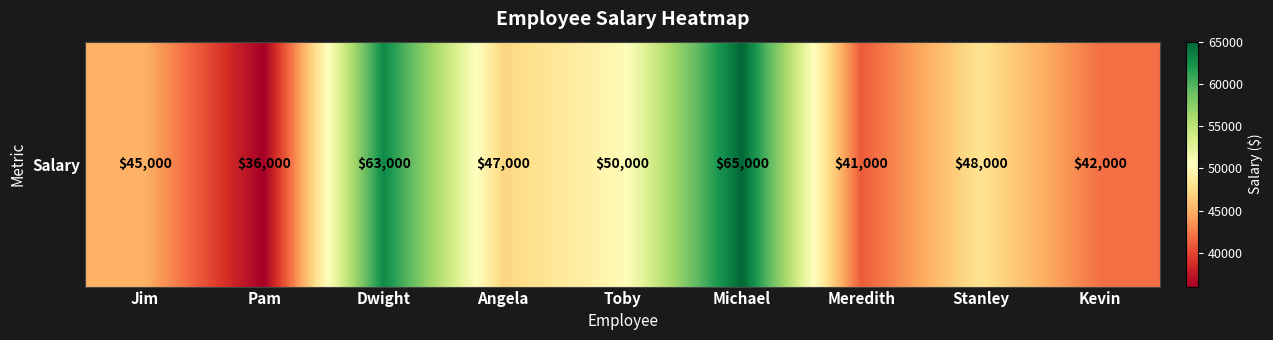

Rank the categories by value from lowest to highest.

Pam, Meredith, Kevin, Jim, Angela, Stanley, Toby, Dwight, Michael